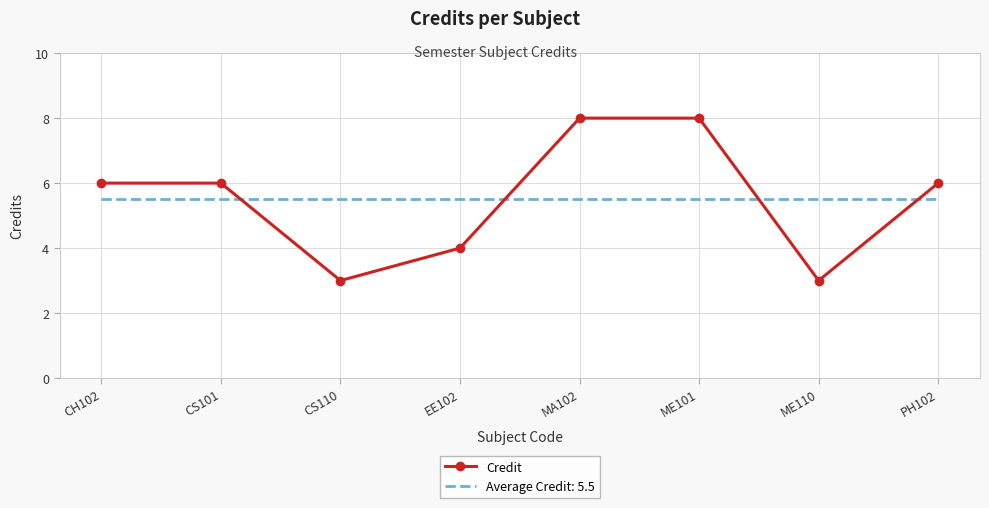

What is the spread (max minus min) of values at CS110?

2.5